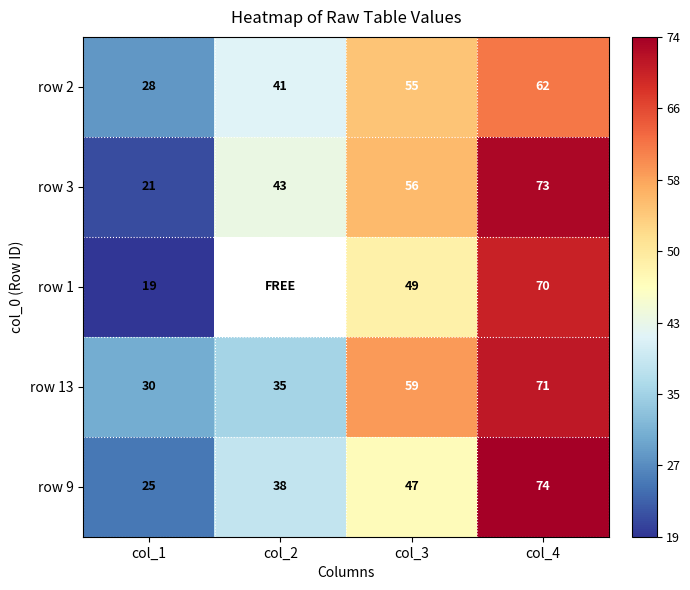

How many row 3 values are between 43 and 73?

3